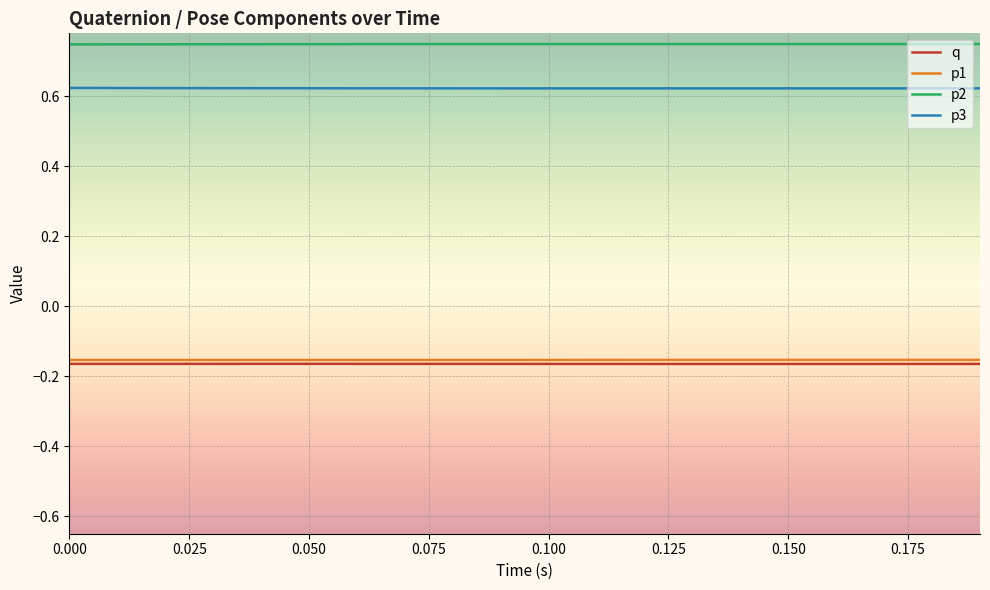

Which series has the largest total across all categories?

p2